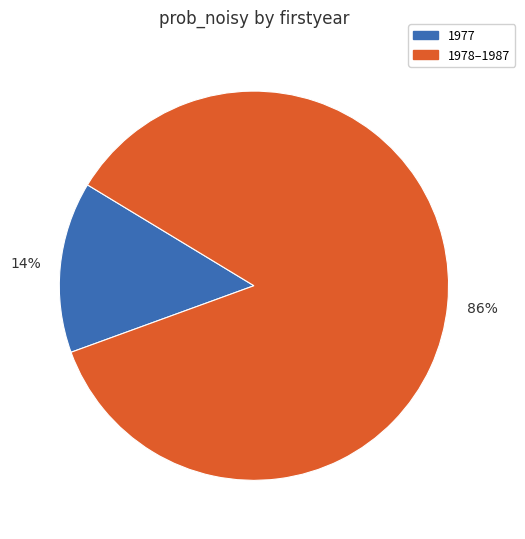

To the nearest percent, what is the average slice percentage?

50%